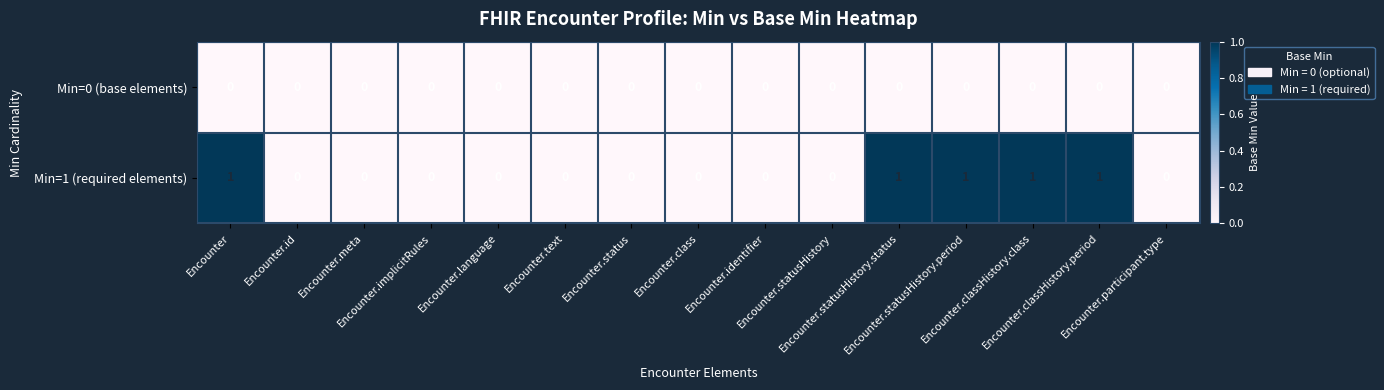

How many distinct data groups are displayed?

2